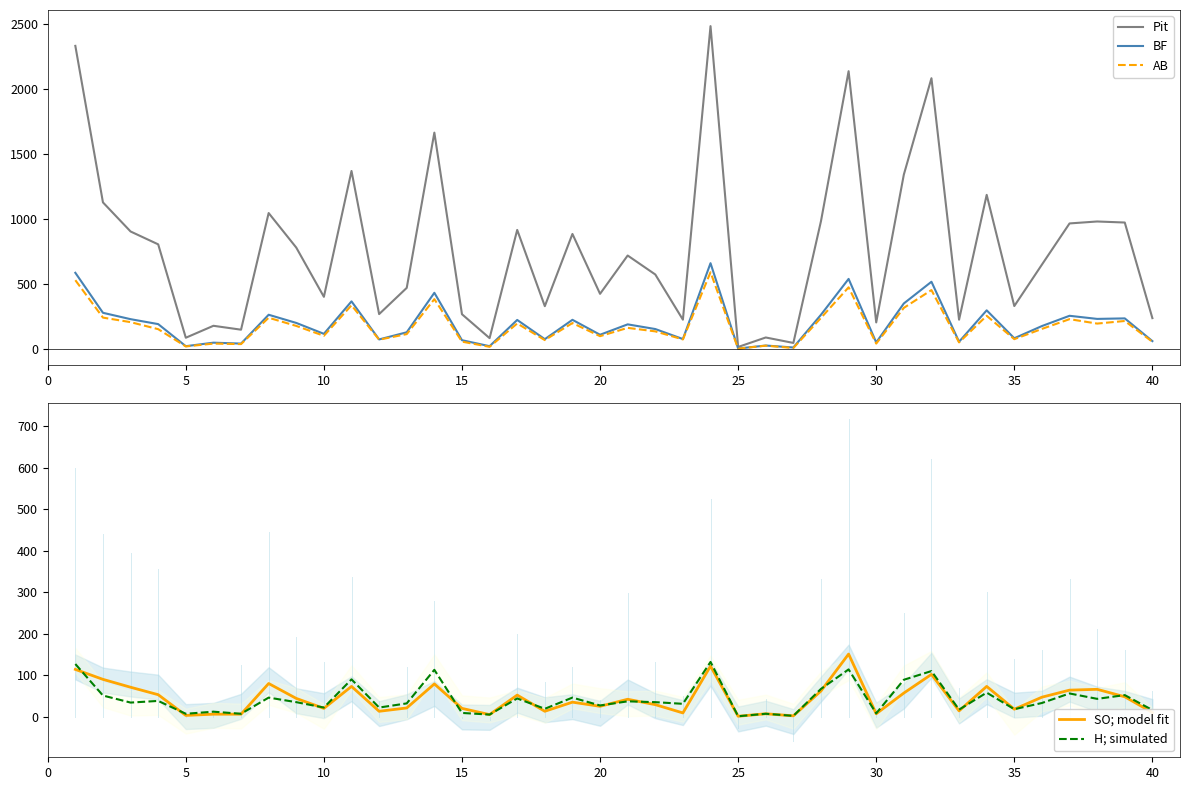

How many data points in BF are less than 189?

20